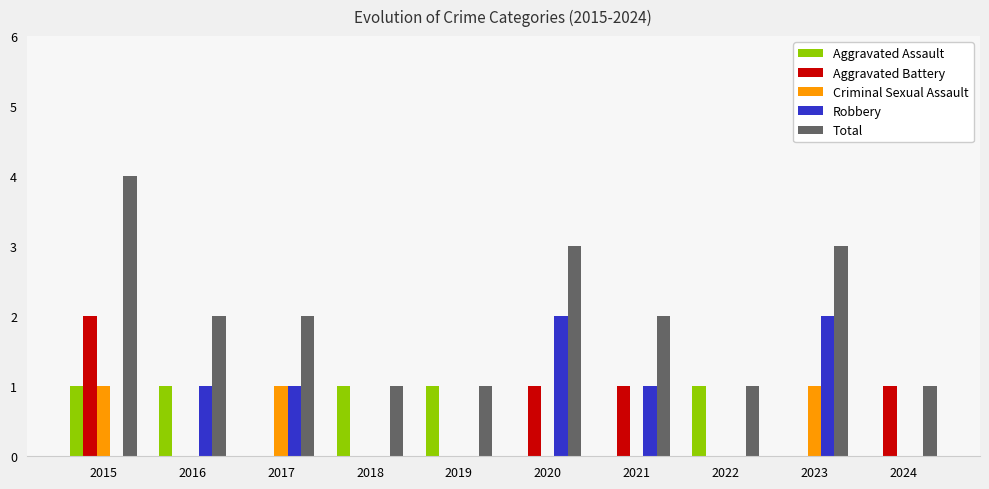

What is the average value of the Robbery series?

1